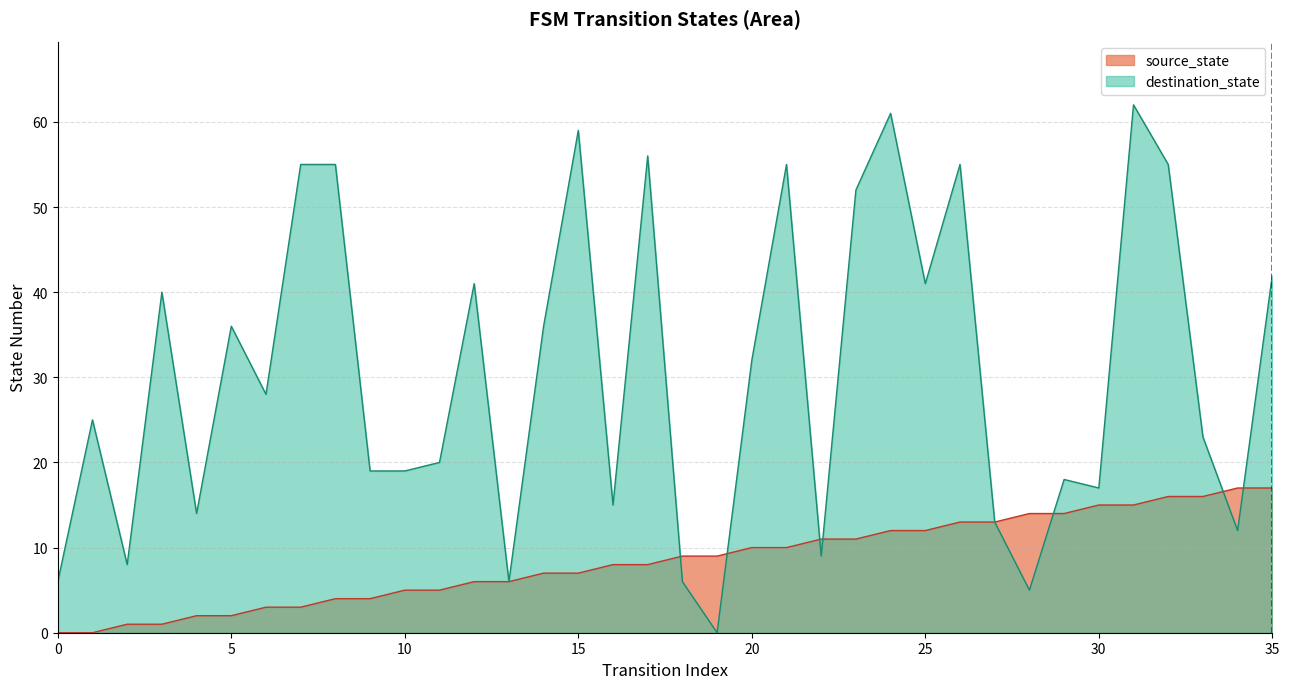

Reading left to right, extract all data points from this chart.

source_state: 0	0	1	1	2	2	3	3	4	4	5	5	6	6	7	7	8	8	9	9	10	10	11	11	12	12	13	13	14	14	15	15	16	16	17	17
destination_state: 6	25	8	40	14	36	28	55	55	19	19	20	41	6	36	59	15	56	6	0	32	55	9	52	61	41	55	13	5	18	17	62	55	23	12	42